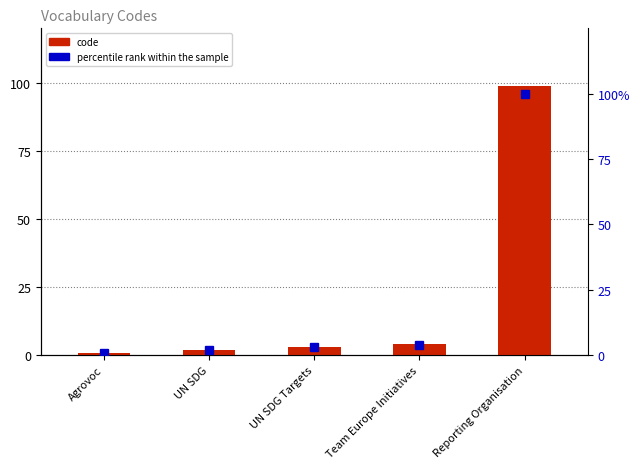

What is the average value of the code series?

21.8